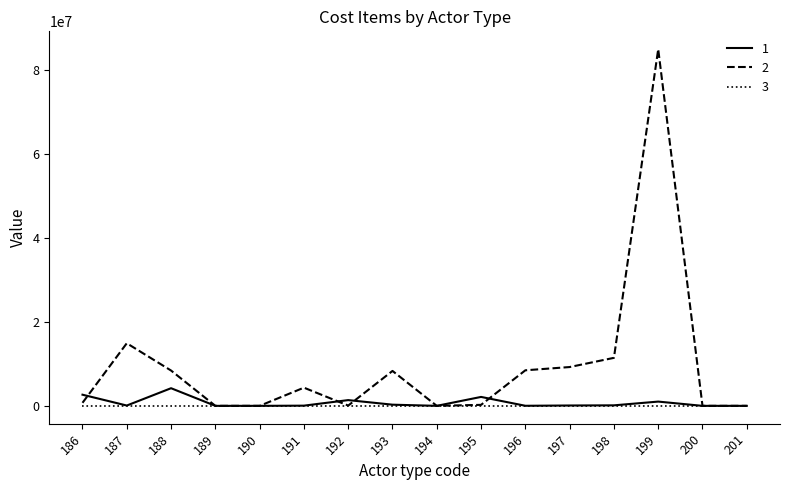

How many lines are shown in the chart?

3